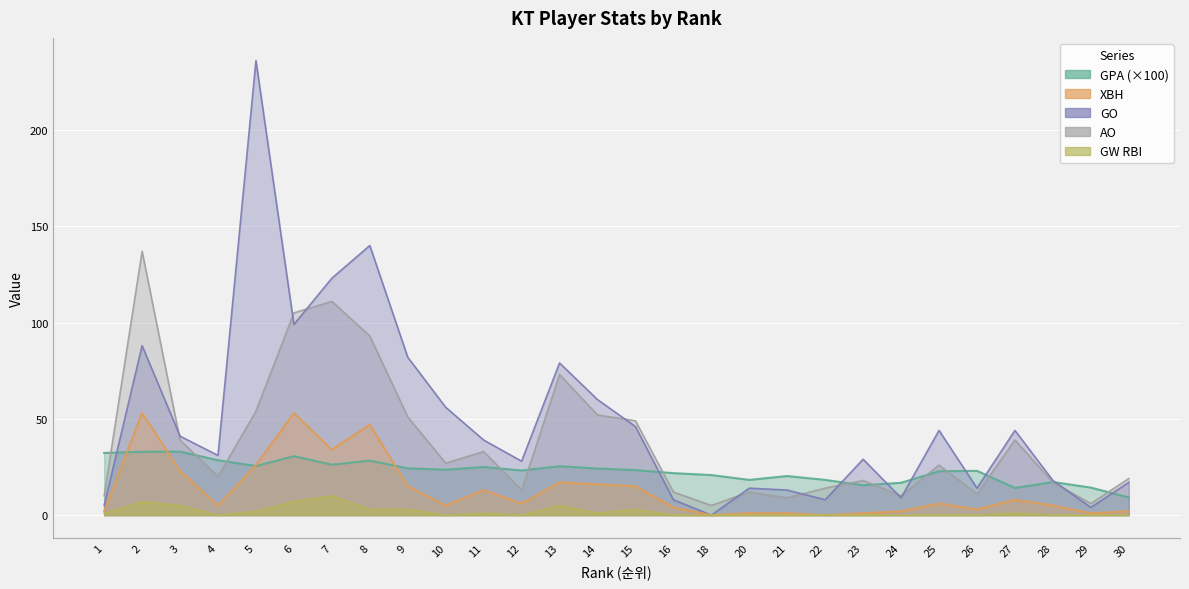

What is the sum of all GPA values?

638.8